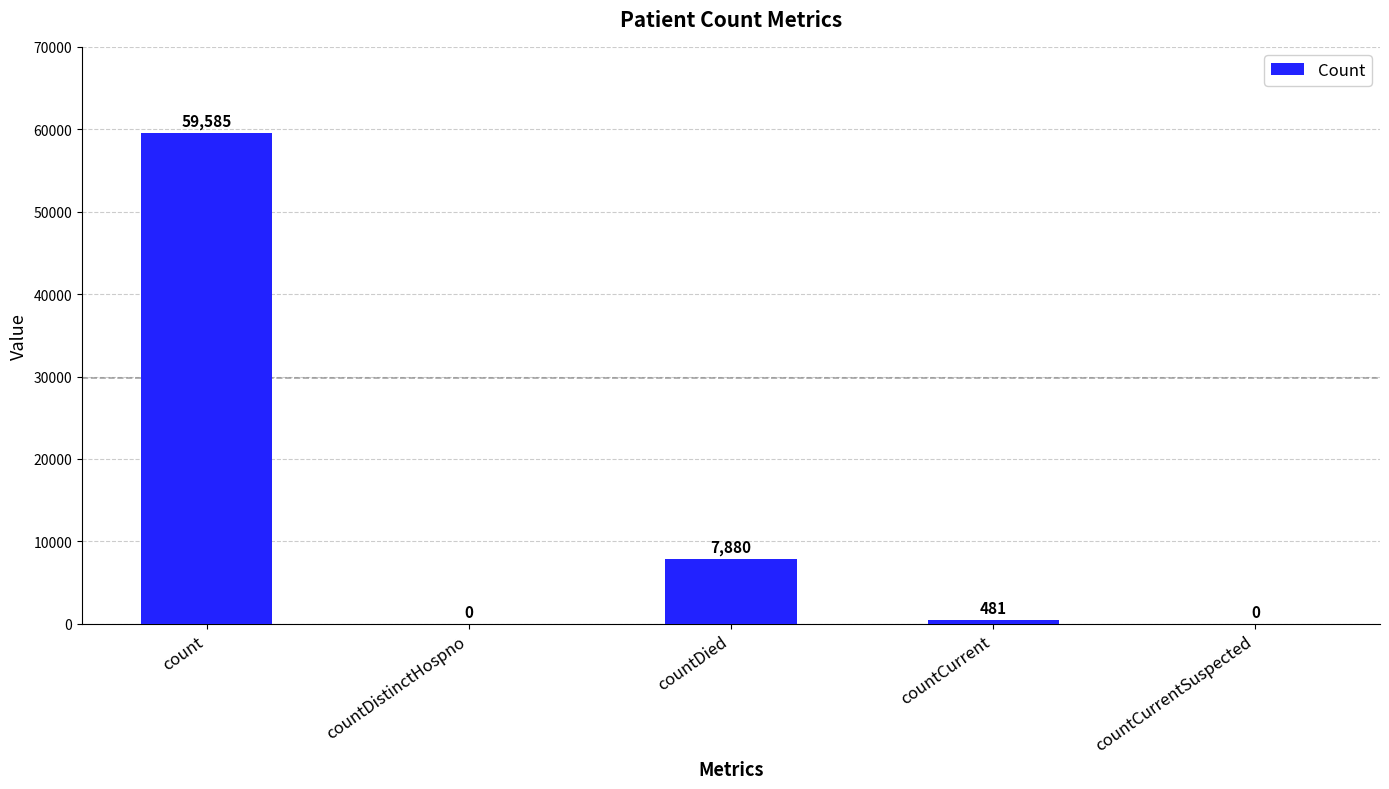

At which category does the chart reach its peak across all series?

count